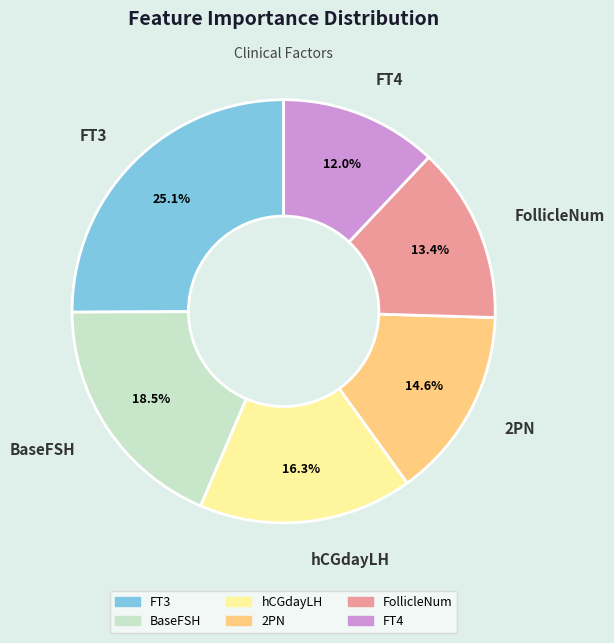

To the nearest percent, what percentage of the pie is 2PN?

15%